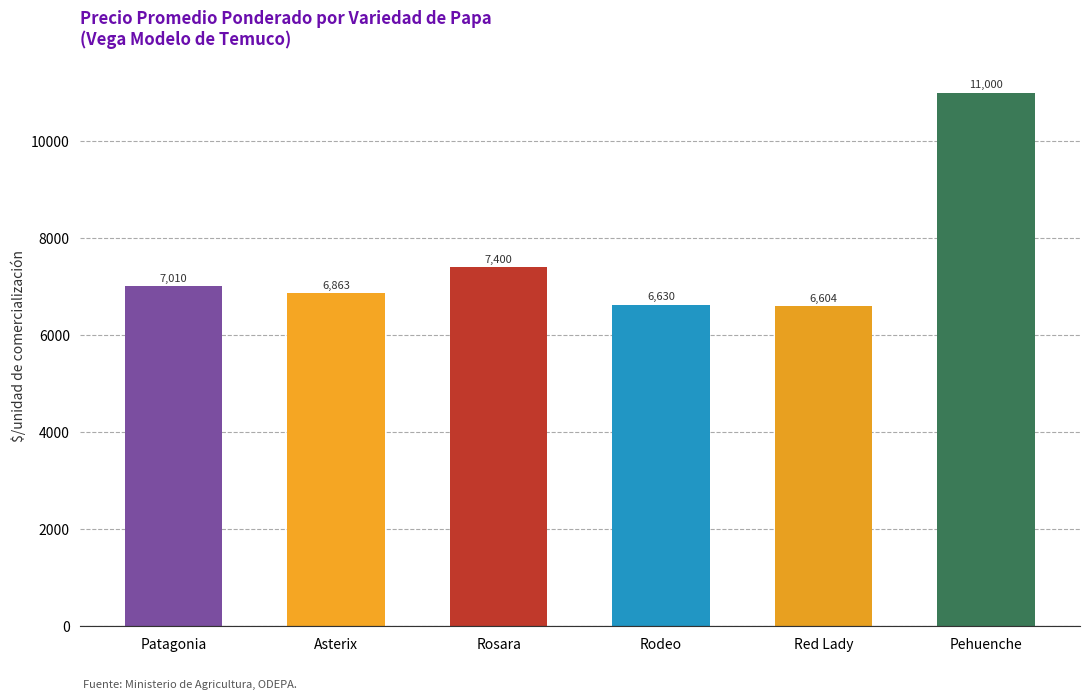

What is the change in value from Rosara to Rodeo?

-770